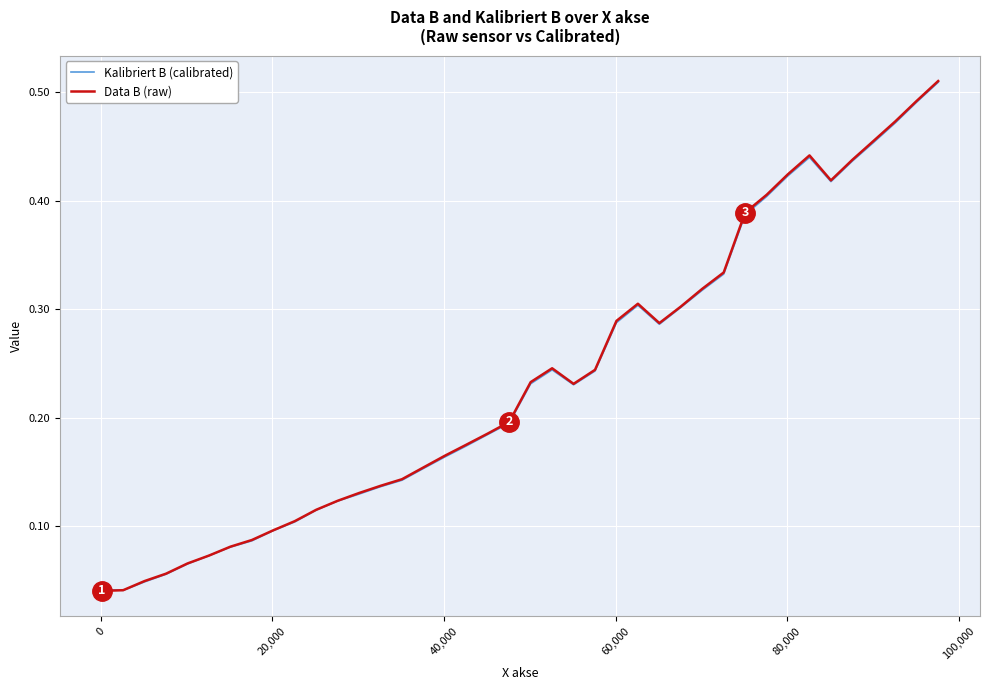

Count the number of data series in this chart.

2